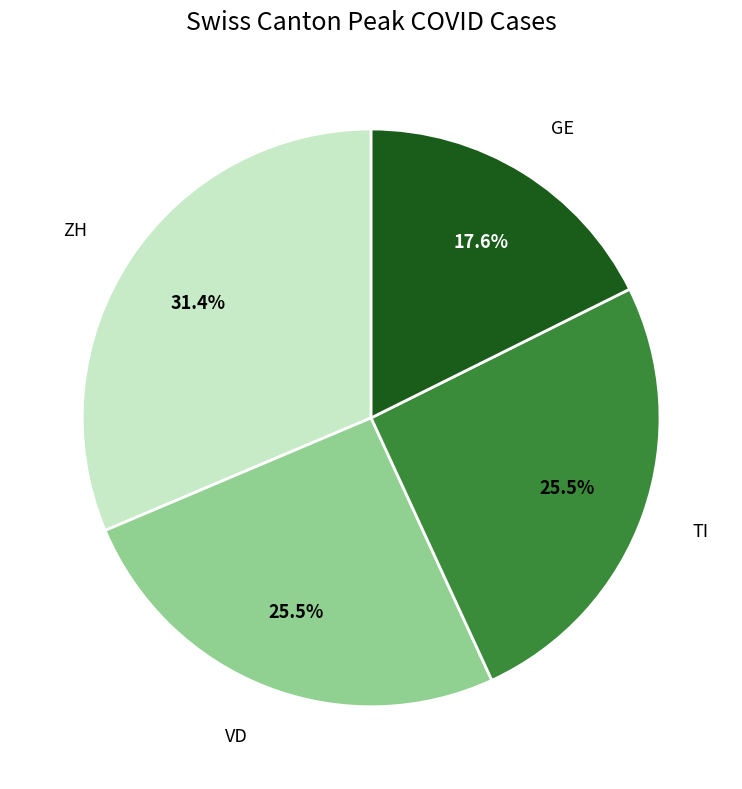

How many slices are in this pie chart?

4